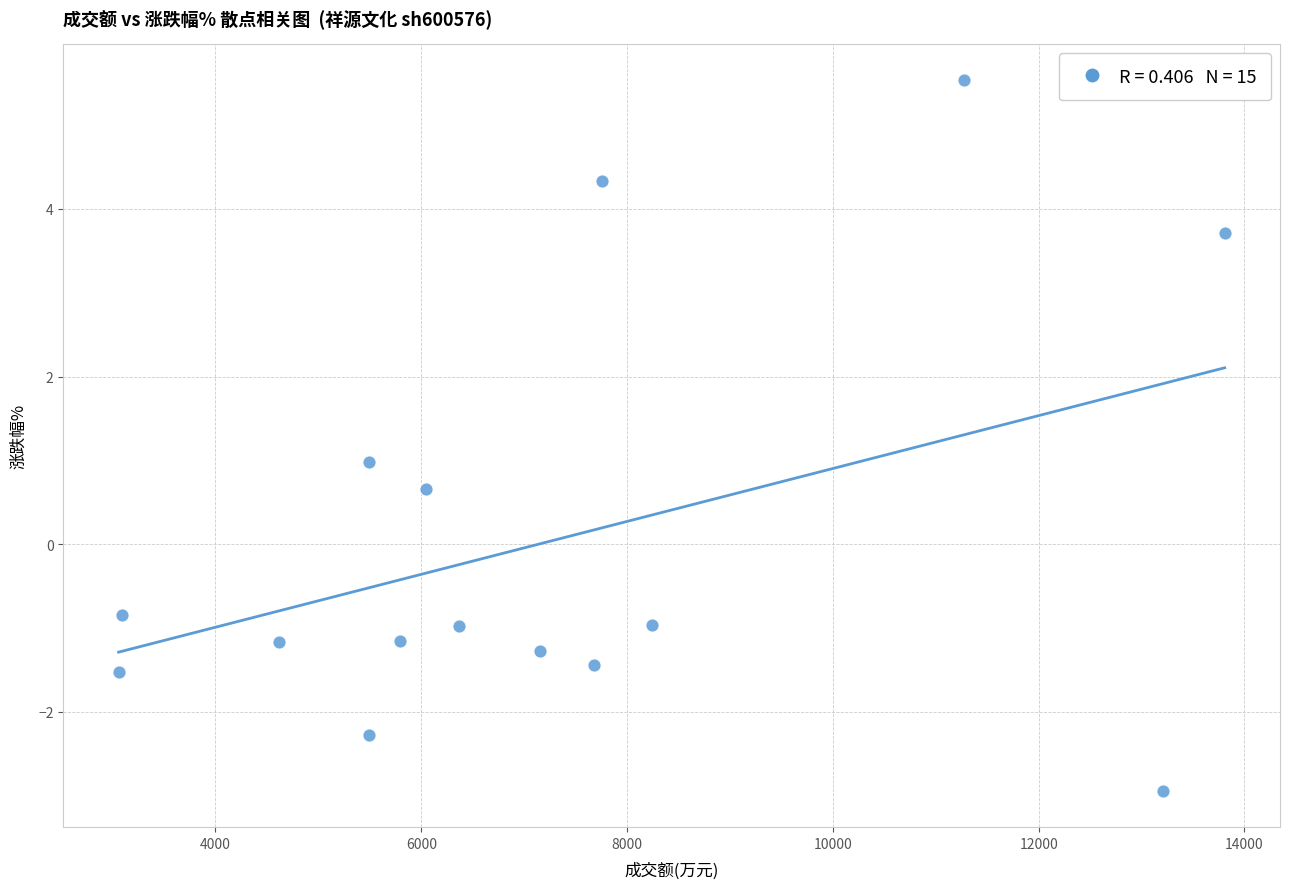

What is the range of Y values (max minus min)?

8.5